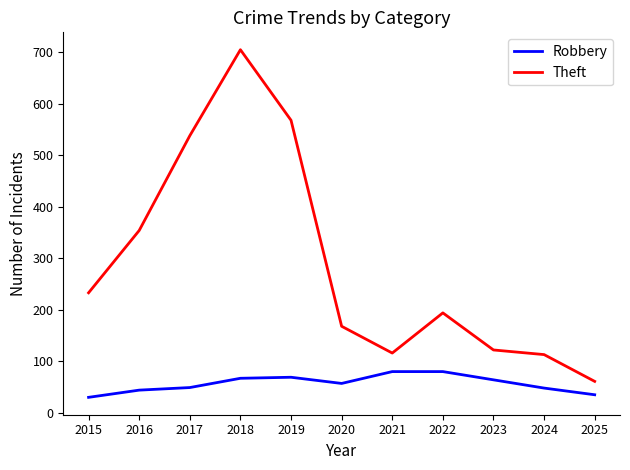

What are all the series names shown in the legend?

Robbery, Theft